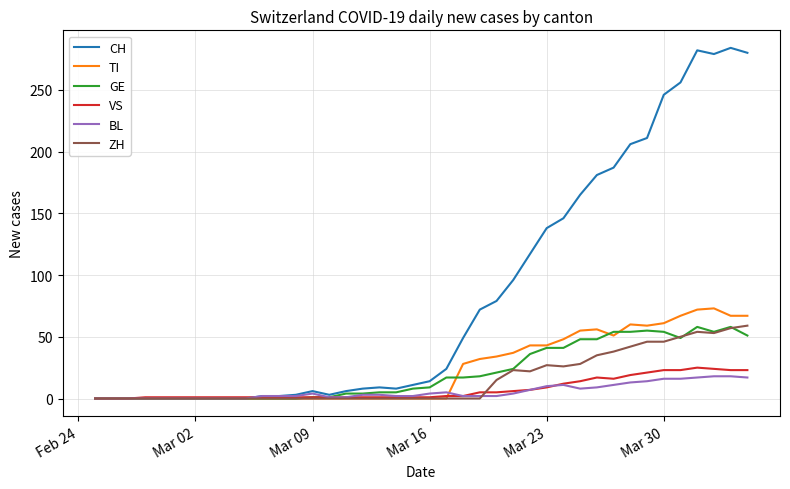

What is the average value of the CH series?

84